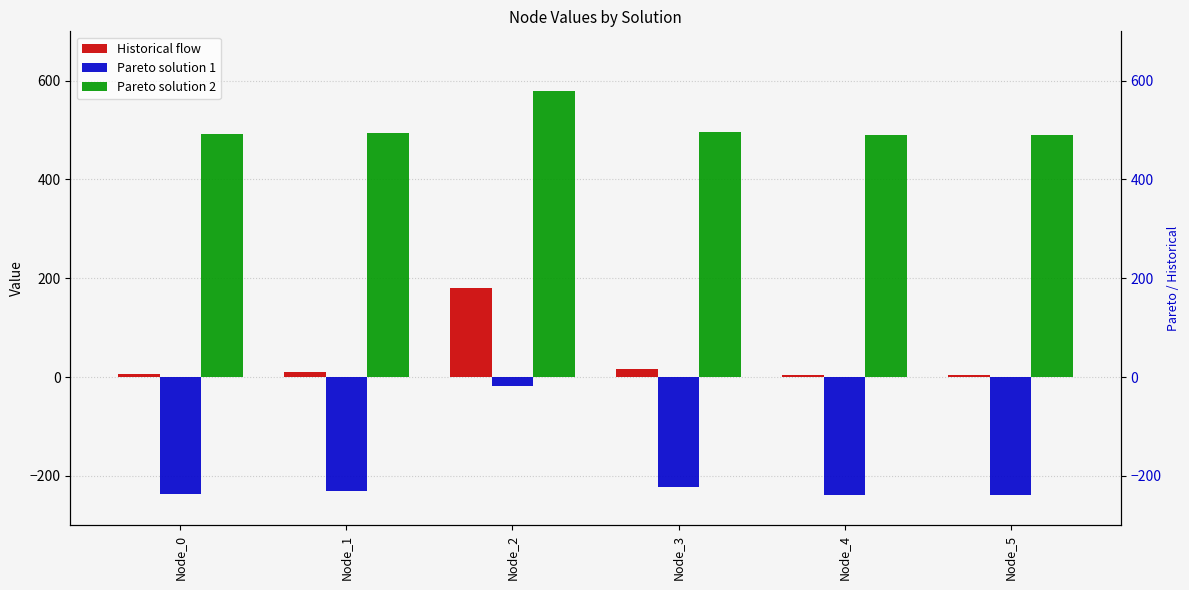

Between Node_0 and Node_5, which is larger?

Node_0